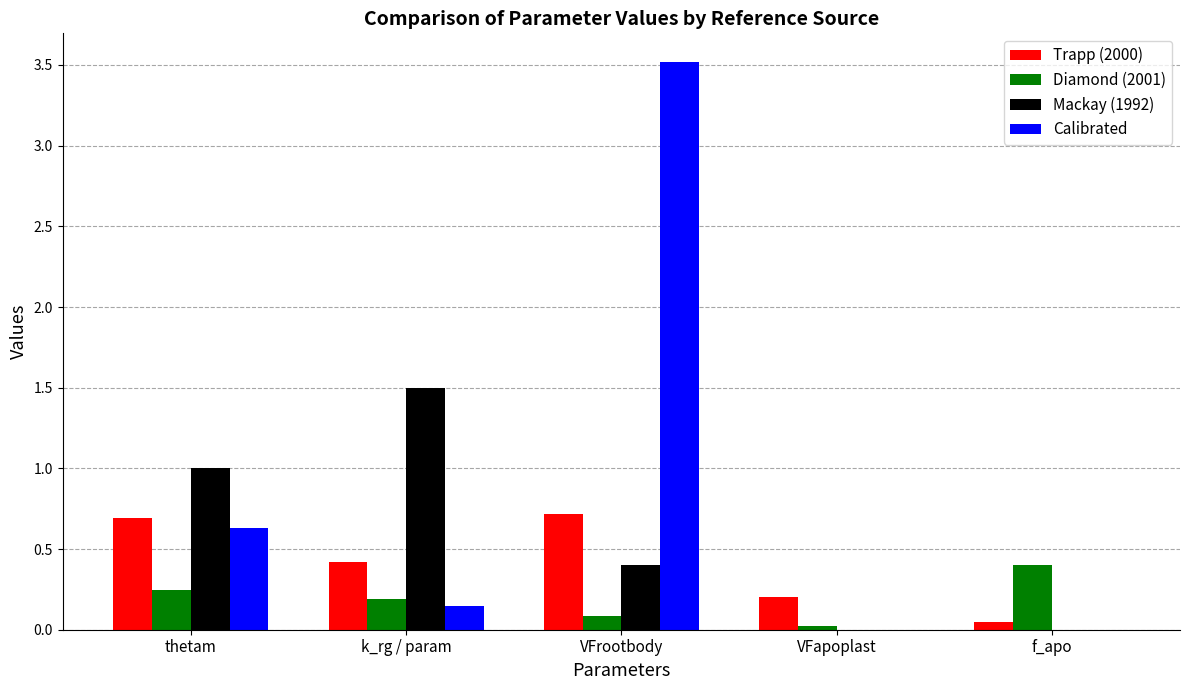

Between thetam and VFrootbody, which series saw the biggest shift?

Calibrated